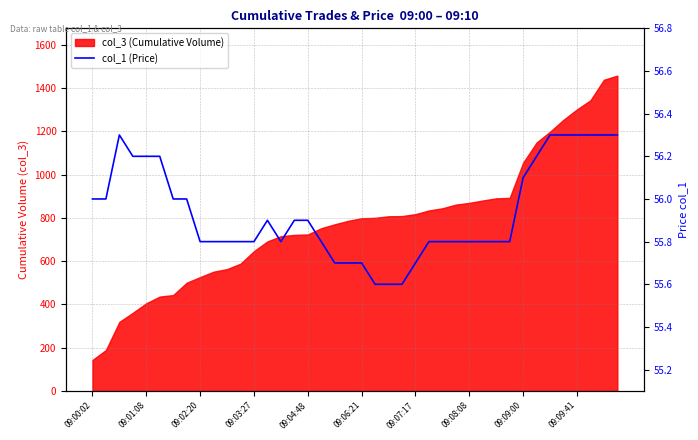

What is the change in value from 09:08:08 to 17?

-0.2